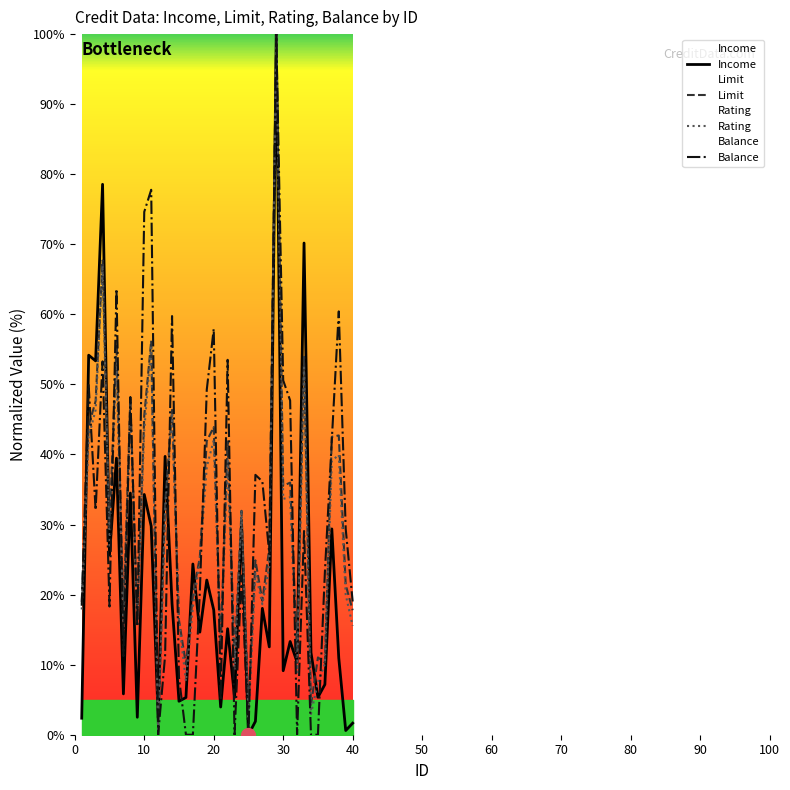

Is the value of Limit at 10 greater than the value of Rating at 20?

Yes